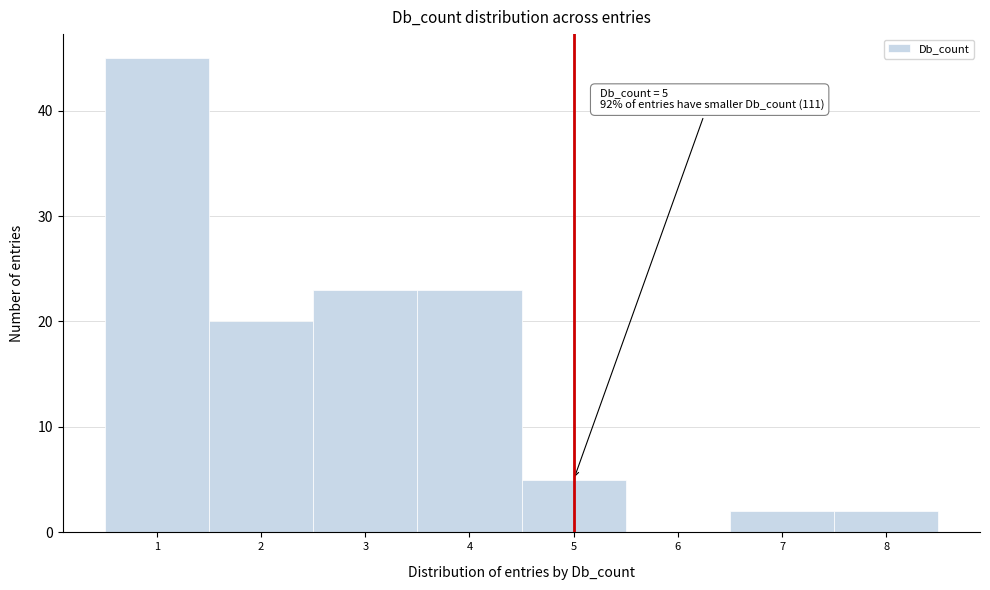

Reading left to right, transcribe all the data shown in this chart.

1=45	2=20	3=23	4=23	5=5	6=0	7=2	8=2